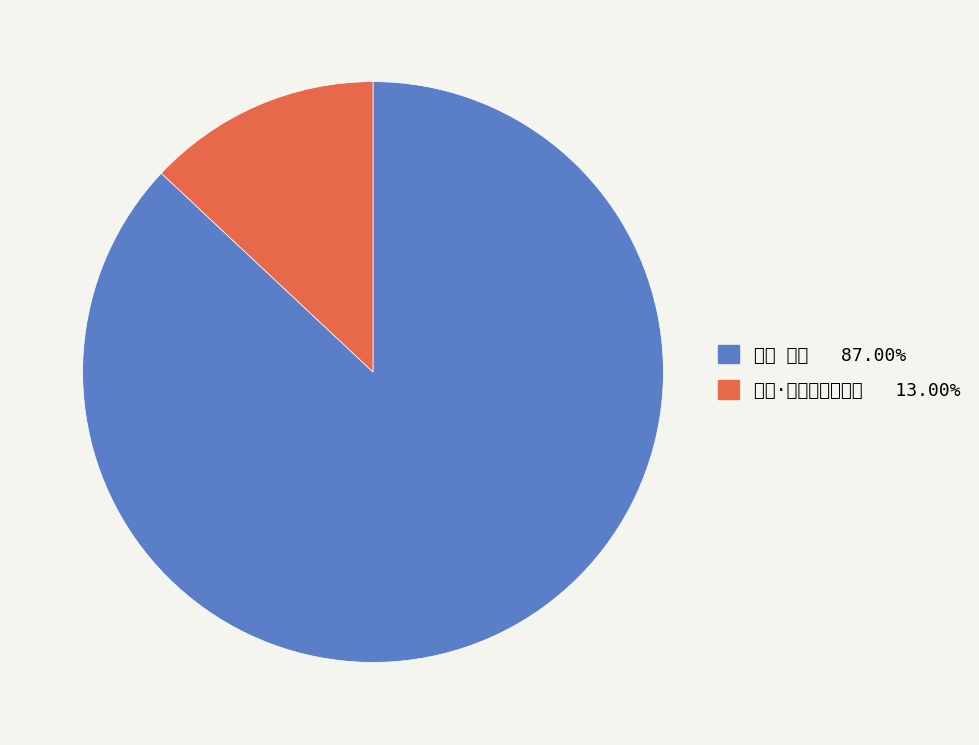

Rank the categories by value from highest to lowest.

咏史 卢奕, 卢奕·清门死节照当时